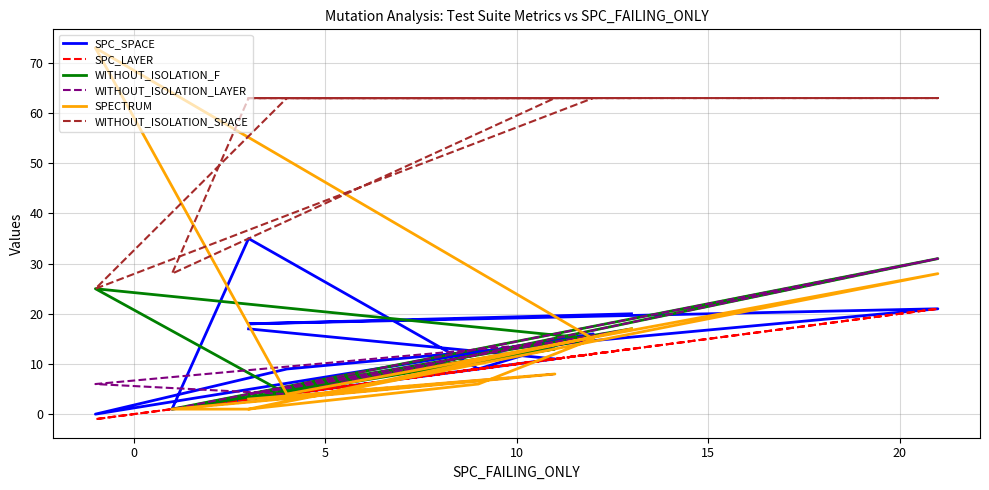

Reading left to right, list all the values displayed in this chart.

SPC_SPACE: 17	11	1	35	9	16	0	9	21	18	20
SPC_LAYER: 3	11	1	3	9	12	-1	4	21	3	13
WITHOUT_ISOLATION_F: 3	13	1	4	11	15	25	4	31	4	17
WITHOUT_ISOLATION_LAYER: 3	8	1	4	11	15	6	4	31	4	17
SPECTRUM: 3	8	1	1	6	15	73	4	28	1	17
WITHOUT_ISOLATION_SPACE: 63	63	28	63	63	63	25	63	63	63	63